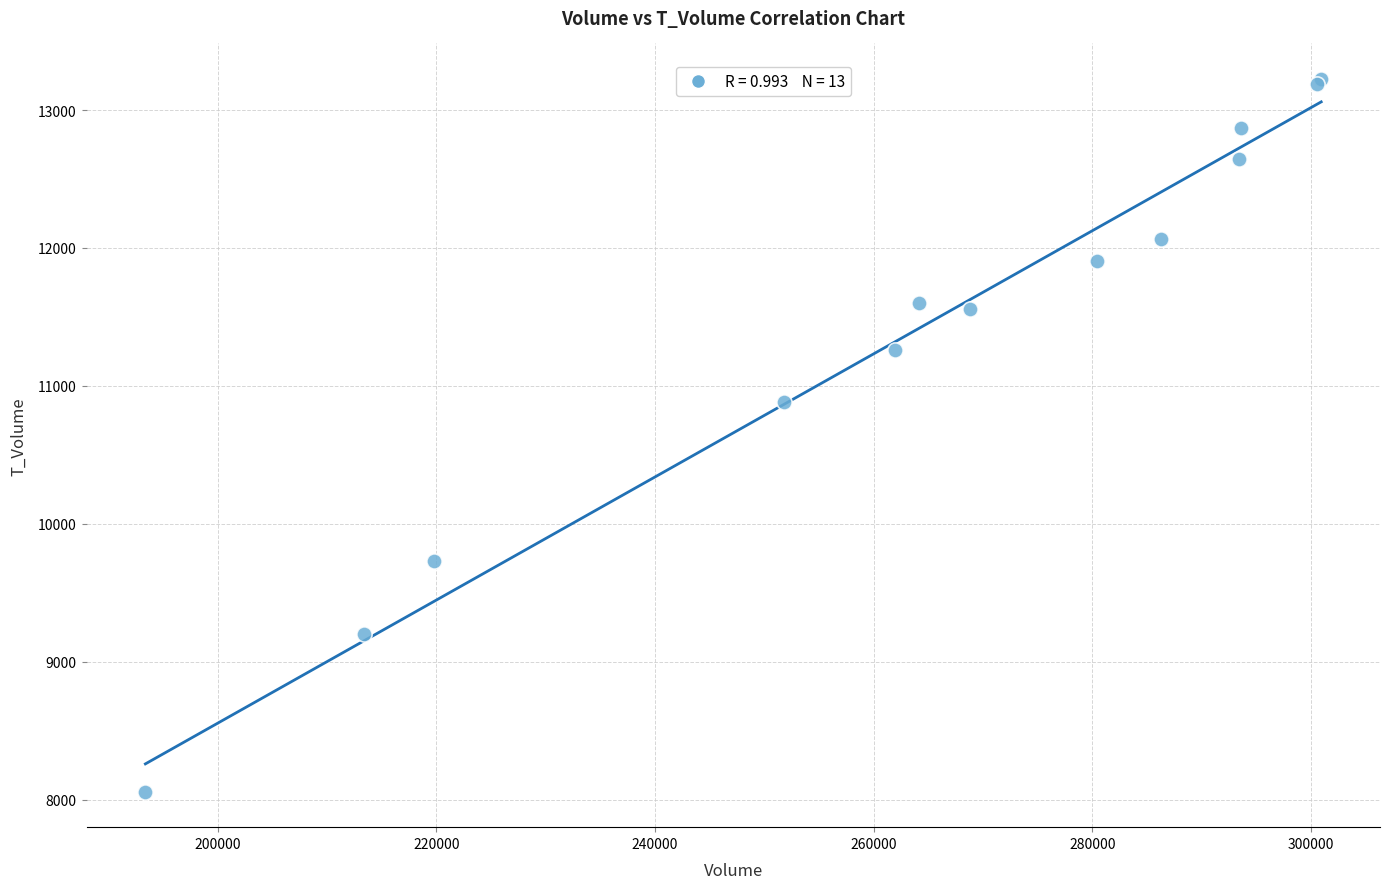

What Y value in the scatter plot is closest to 10641?

10885